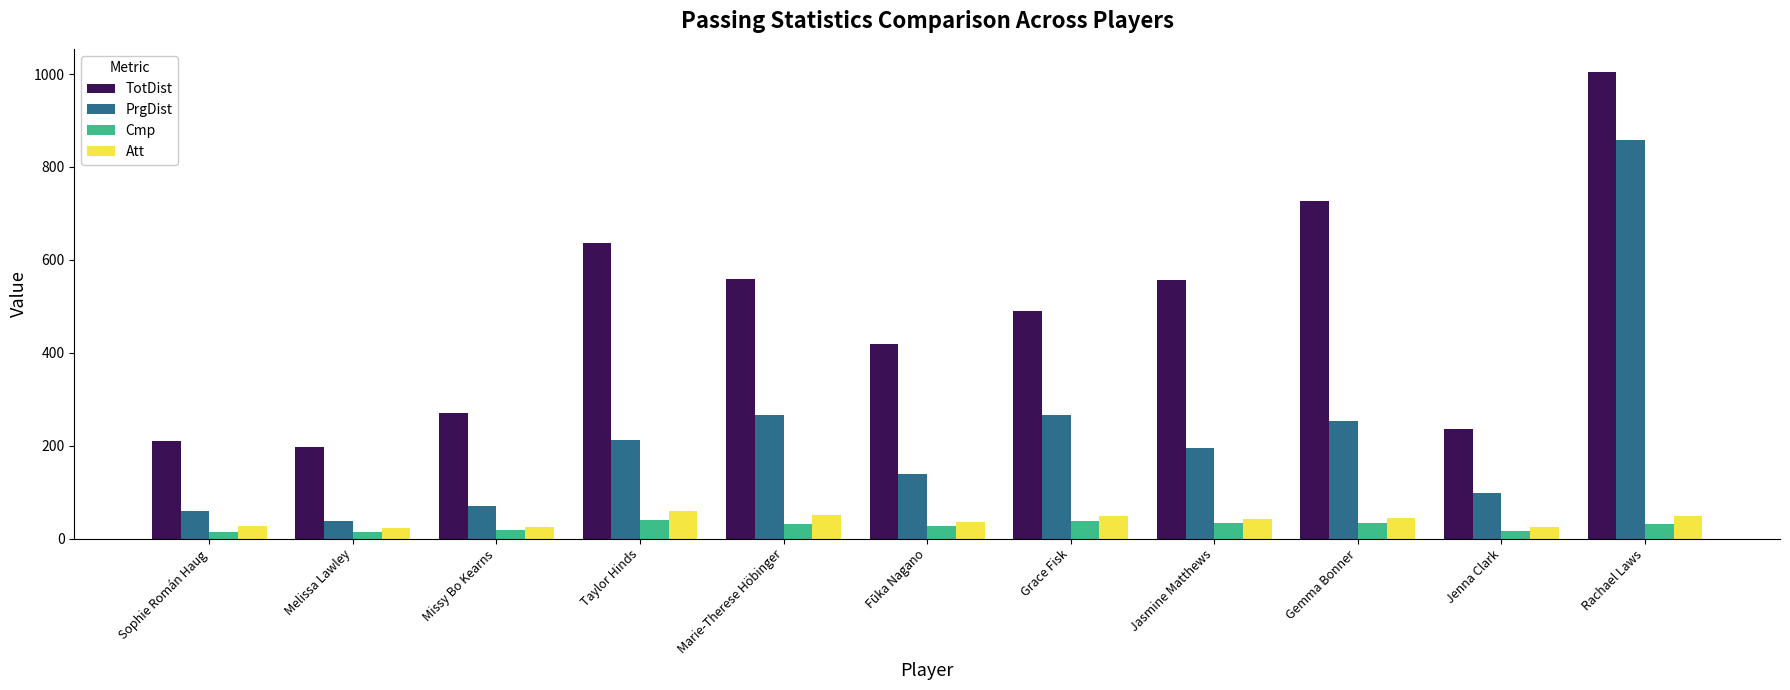

The value of Att at Sophie Román Haug is 27. True or false?

True